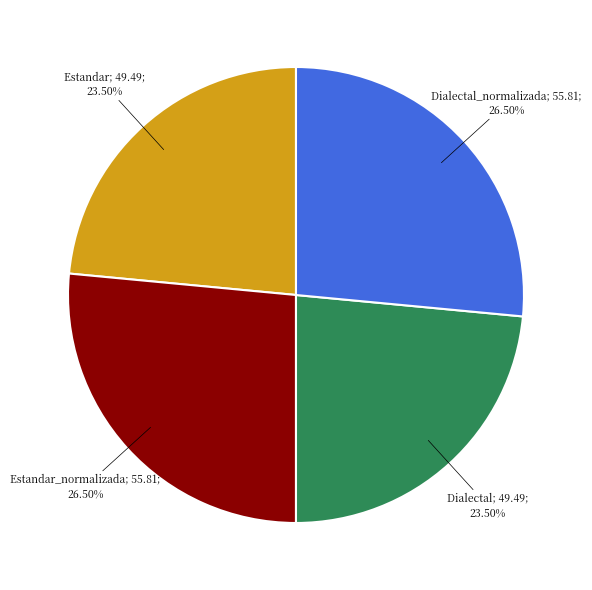

Is there a majority slice in this chart?

No